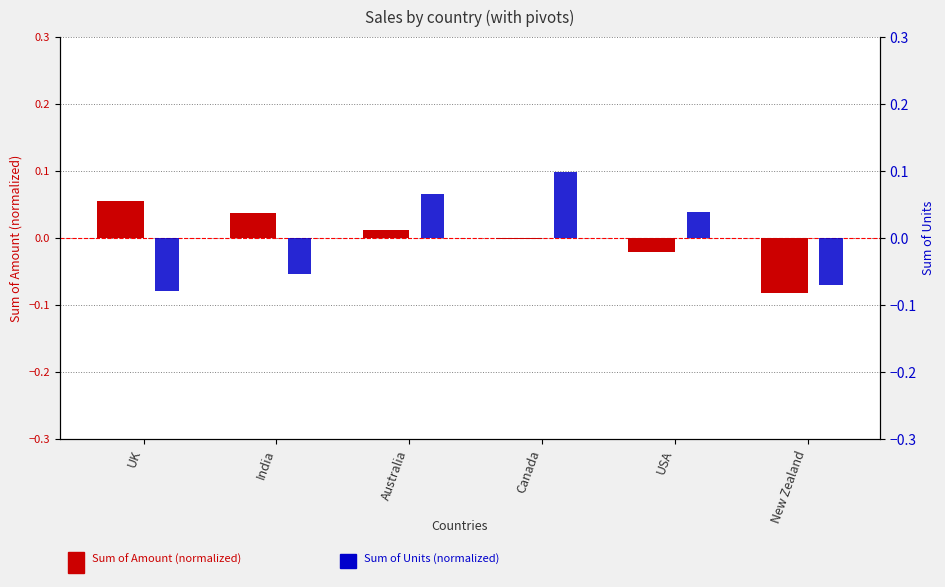

At which category is the sum across all series the highest?

Canada